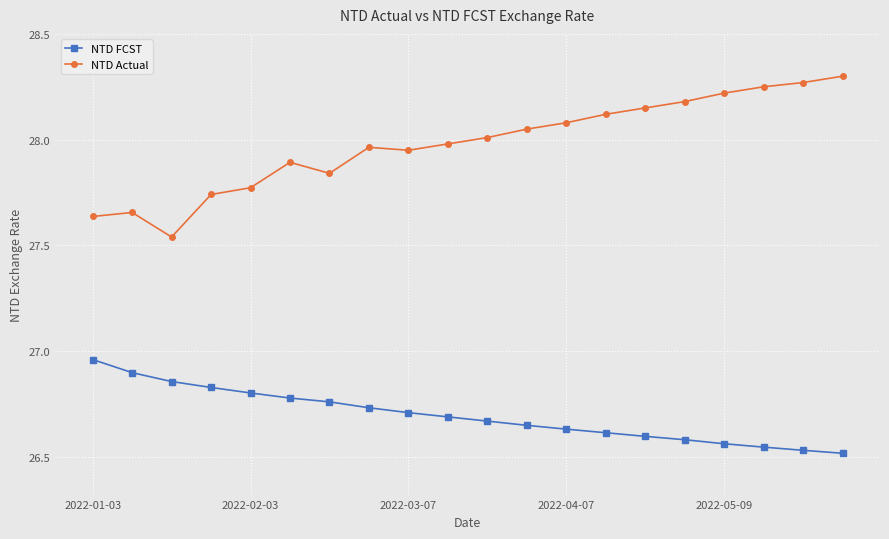

Which series has the largest total across all categories?

NTD Actual